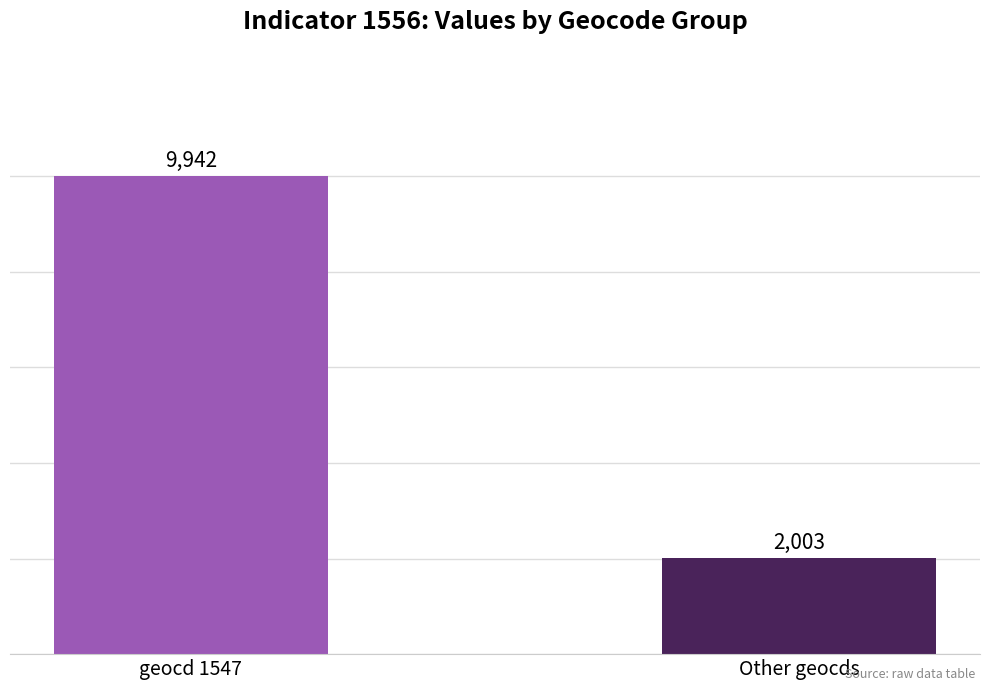

What is the sum of the values at geocd 1547 and Other geocds?

11945